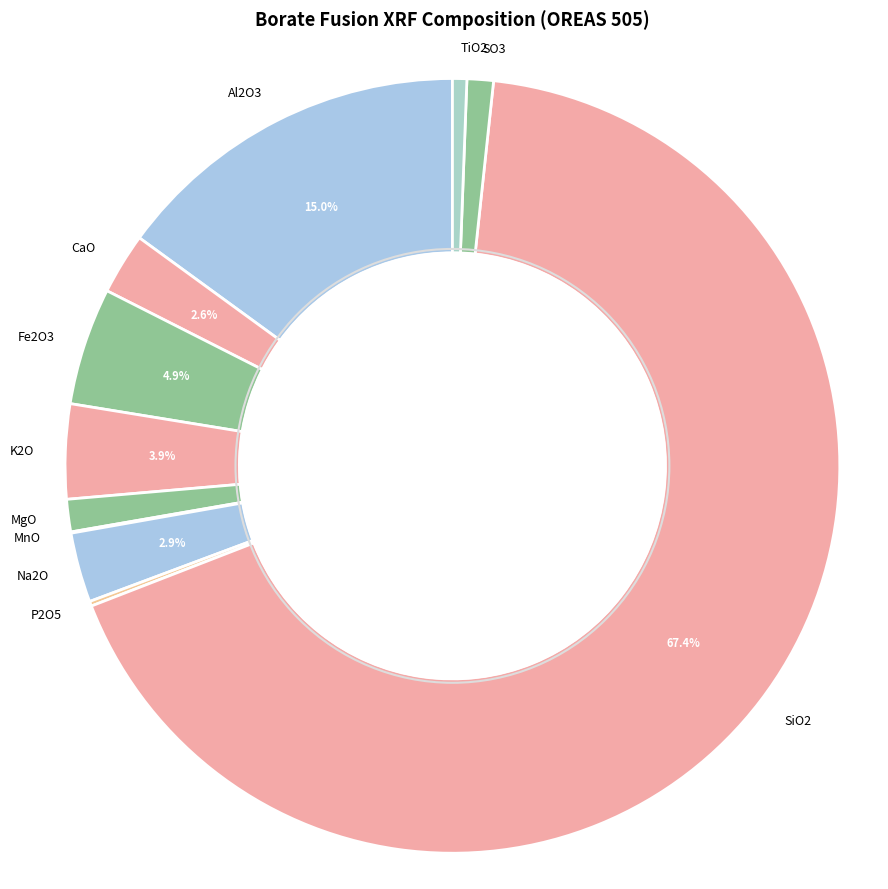

Between SiO2 and Al2O3, which is larger?

SiO2